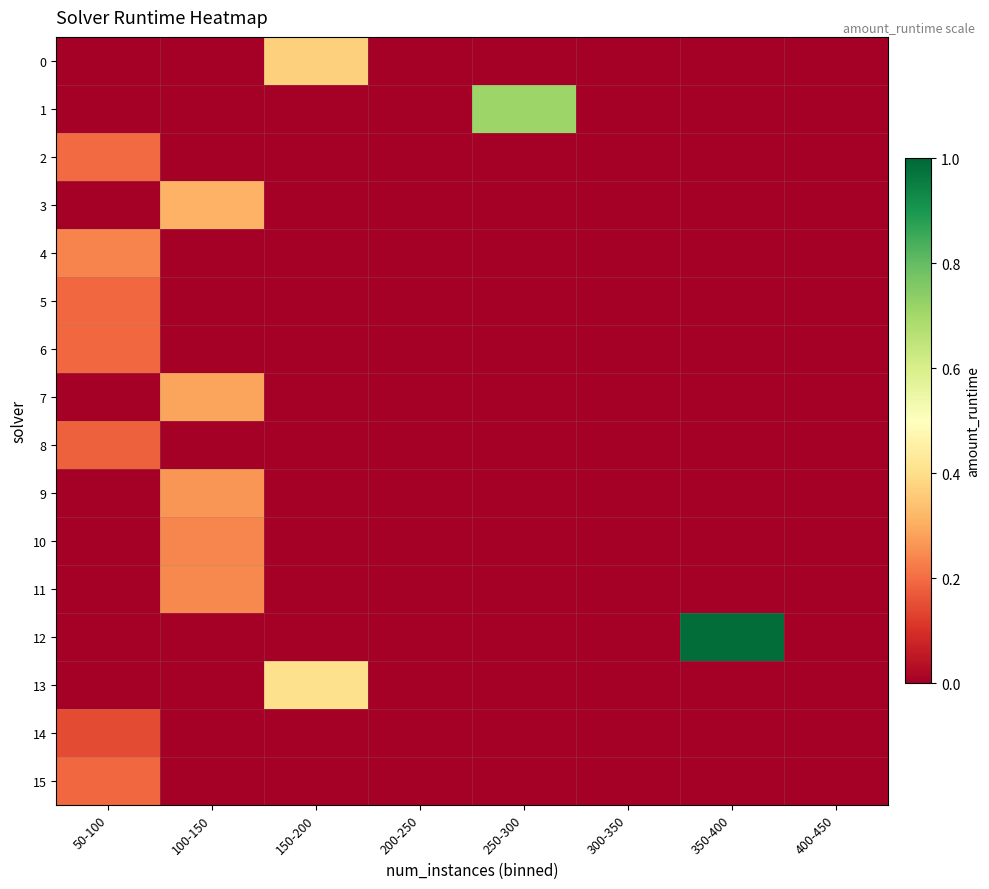

Reading left to right, transcribe all the data shown in this chart.

0: 50-100=0.0	100-150=0.0	150-200=0.4	200-250=0.0	250-300=0.0	300-350=0.0	350-400=0.0	400-450=0.0
1: 50-100=0.0	100-150=0.0	150-200=0.0	200-250=0.0	250-300=0.7	300-350=0.0	350-400=0.0	400-450=0.0
2: 50-100=0.2	100-150=0.0	150-200=0.0	200-250=0.0	250-300=0.0	300-350=0.0	350-400=0.0	400-450=0.0
3: 50-100=0.0	100-150=0.3	150-200=0.0	200-250=0.0	250-300=0.0	300-350=0.0	350-400=0.0	400-450=0.0
4: 50-100=0.2	100-150=0.0	150-200=0.0	200-250=0.0	250-300=0.0	300-350=0.0	350-400=0.0	400-450=0.0
5: 50-100=0.2	100-150=0.0	150-200=0.0	200-250=0.0	250-300=0.0	300-350=0.0	350-400=0.0	400-450=0.0
6: 50-100=0.2	100-150=0.0	150-200=0.0	200-250=0.0	250-300=0.0	300-350=0.0	350-400=0.0	400-450=0.0
7: 50-100=0.0	100-150=0.3	150-200=0.0	200-250=0.0	250-300=0.0	300-350=0.0	350-400=0.0	400-450=0.0
8: 50-100=0.2	100-150=0.0	150-200=0.0	200-250=0.0	250-300=0.0	300-350=0.0	350-400=0.0	400-450=0.0
9: 50-100=0.0	100-150=0.3	150-200=0.0	200-250=0.0	250-300=0.0	300-350=0.0	350-400=0.0	400-450=0.0
10: 50-100=0.0	100-150=0.2	150-200=0.0	200-250=0.0	250-300=0.0	300-350=0.0	350-400=0.0	400-450=0.0
11: 50-100=0.0	100-150=0.2	150-200=0.0	200-250=0.0	250-300=0.0	300-350=0.0	350-400=0.0	400-450=0.0
12: 50-100=0.0	100-150=0.0	150-200=0.0	200-250=0.0	250-300=0.0	300-350=0.0	350-400=1.0	400-450=0.0
13: 50-100=0.0	100-150=0.0	150-200=0.4	200-250=0.0	250-300=0.0	300-350=0.0	350-400=0.0	400-450=0.0
14: 50-100=0.1	100-150=0.0	150-200=0.0	200-250=0.0	250-300=0.0	300-350=0.0	350-400=0.0	400-450=0.0
15: 50-100=0.2	100-150=0.0	150-200=0.0	200-250=0.0	250-300=0.0	300-350=0.0	350-400=0.0	400-450=0.0